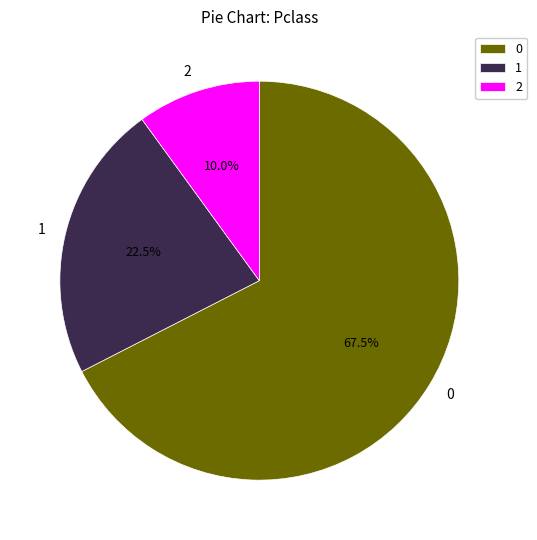

Does any single category account for the majority?

Yes